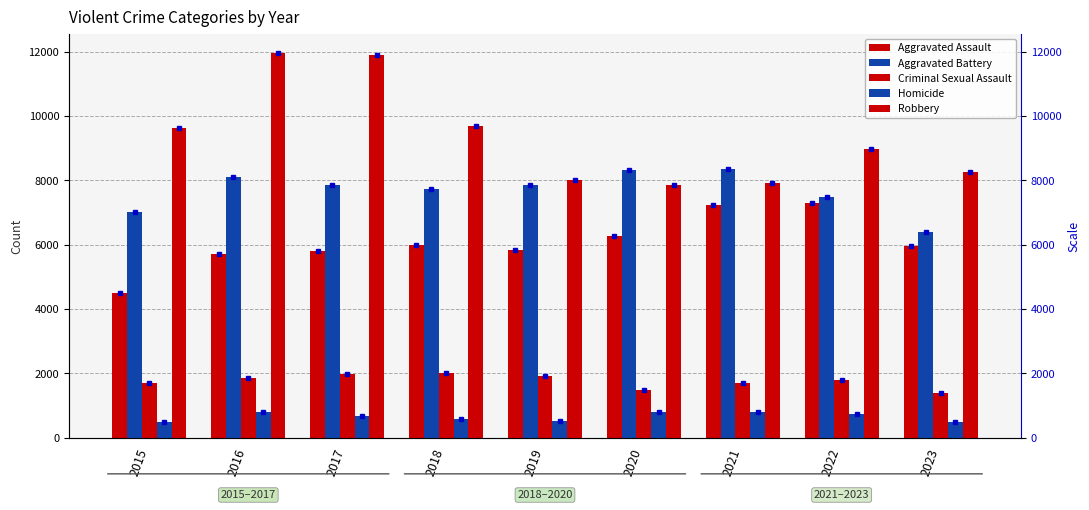

The value of Criminal Sexual Assault at 2018 is 744. True or false?

False